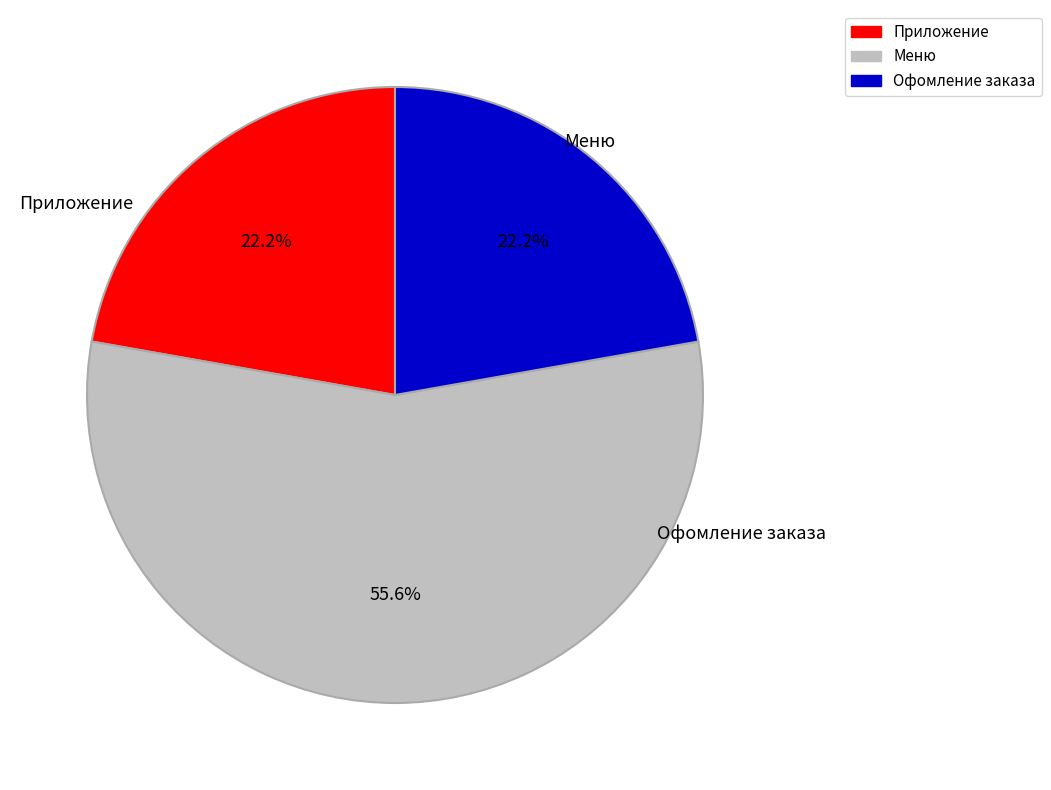

To the nearest percent, what percentage of the pie is Офомление заказа?

22%